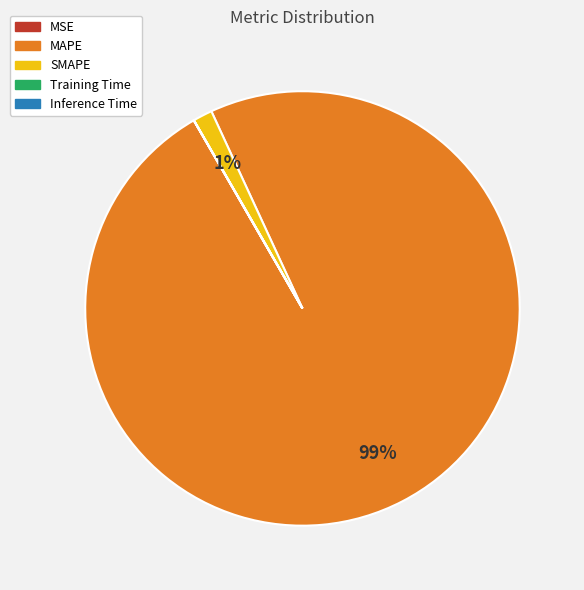

Which slice represents more than half of the pie?

MAPE